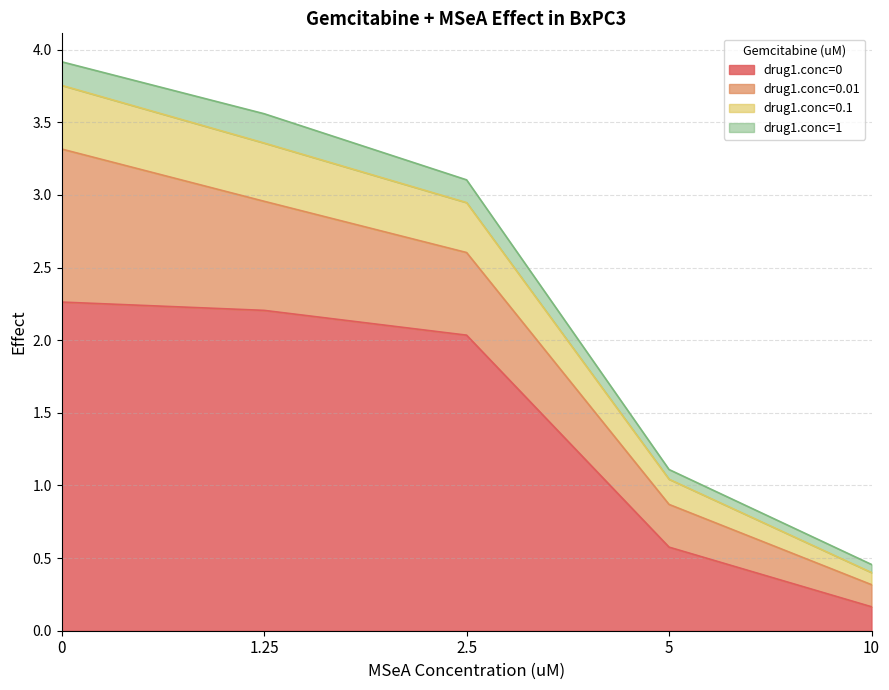

What value does the drug1.conc=0.1 series have at 2.5?

2.9